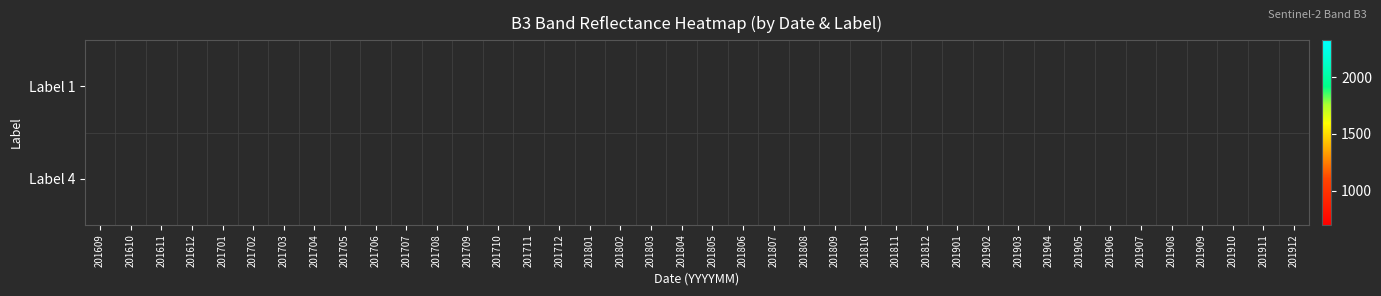

Which has a higher value, 201806 or 201807?

201806